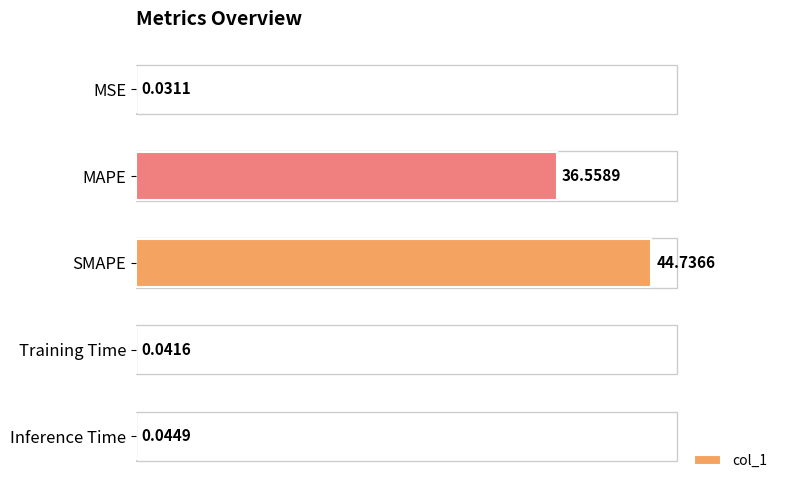

What is the change in value from MAPE to Training Time?

-36.5